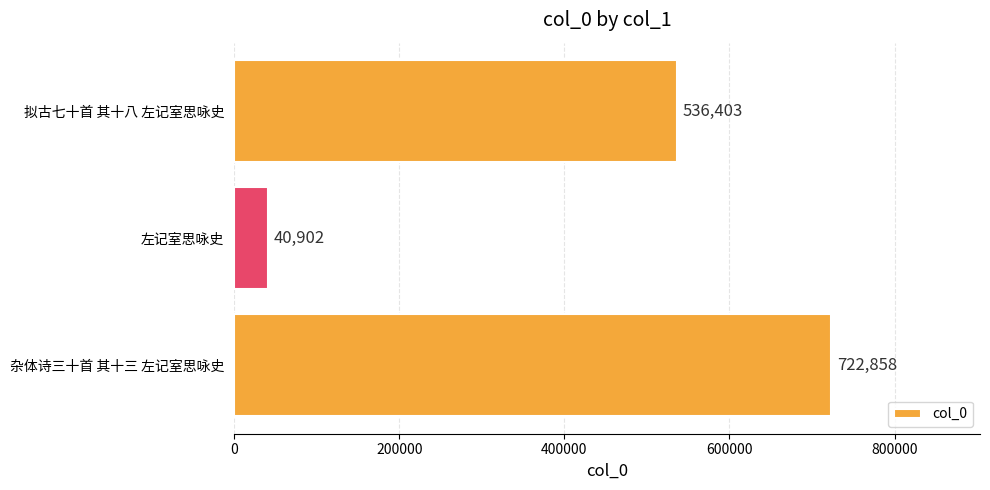

How many data points does each series have?

3